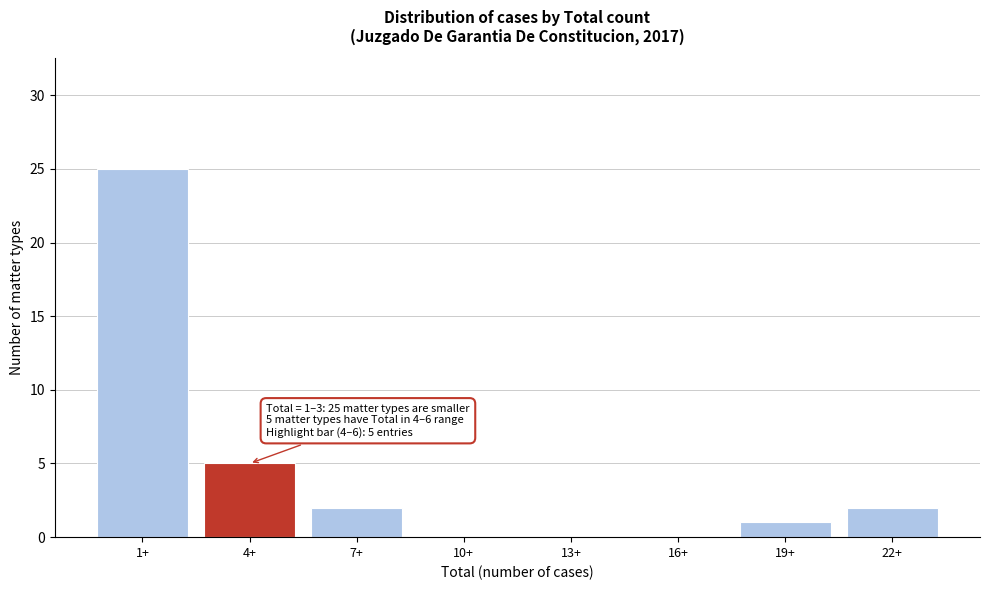

Reading left to right, transcribe all the data shown in this chart.

1+=25	4+=5	7+=2	10+=0	13+=0	16+=0	19+=1	22+=2